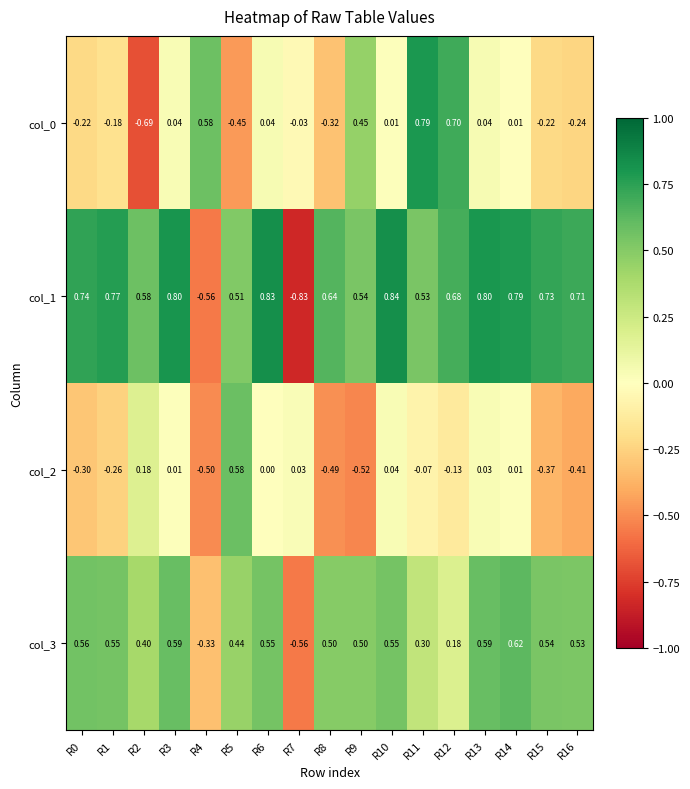

How many values in the col_2 series are below 0?

9